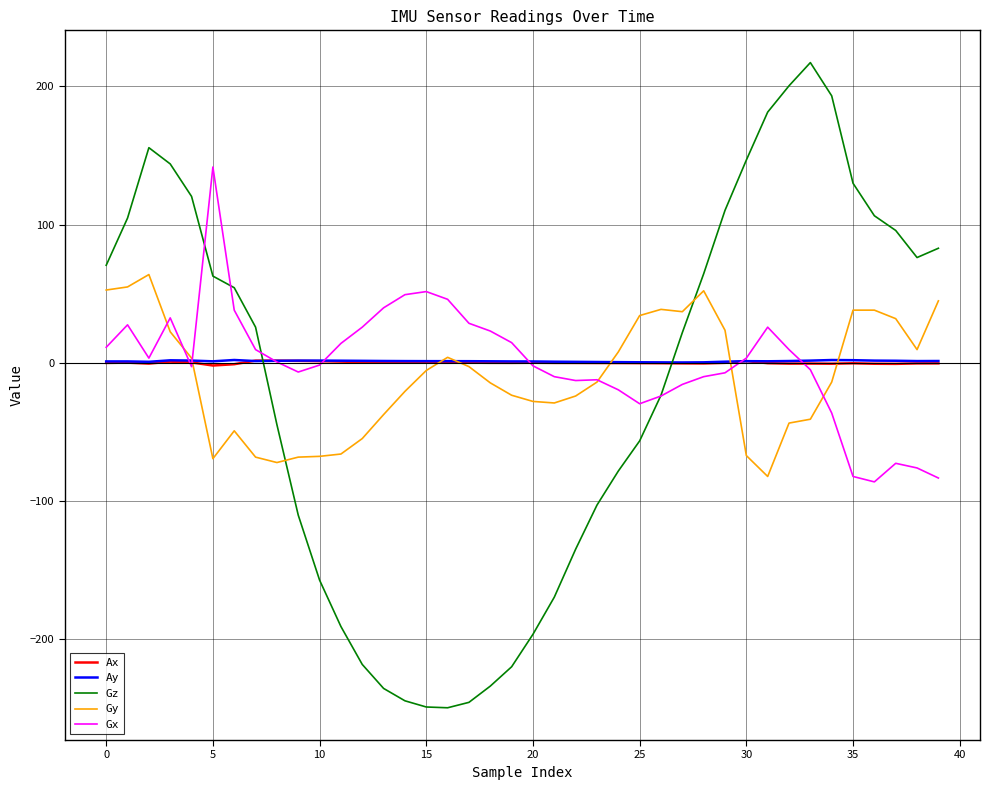

Which series has the widest spread of values?

Gz